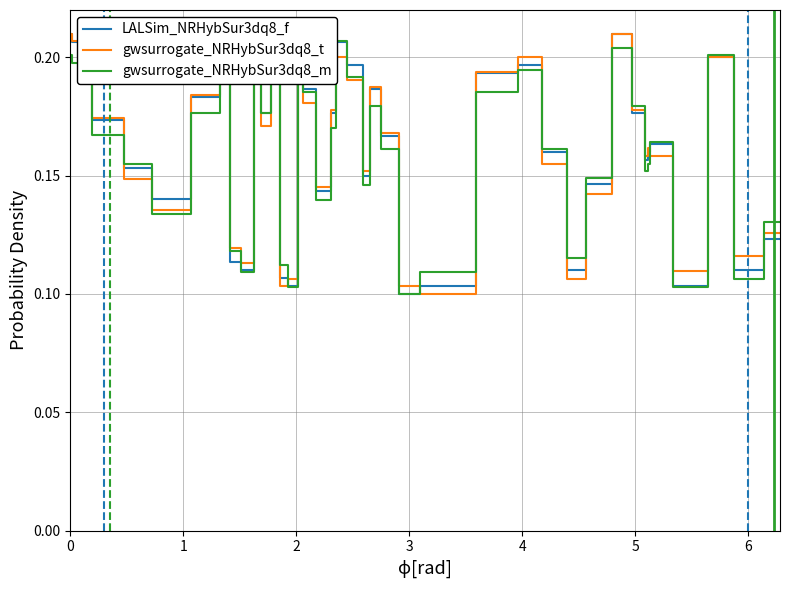

Reading left to right, what are all the values shown in this chart?

LALSim_NRHybSur3dq8_f: 0.2	0.2	0.2	0.2	0.1	0.2	0.2	0.2	0.1	0.1	0.2	0.2	0.2	0.1	0.1	0.2	0.2	0.1	0.2	0.2	0.2	0.1	0.2	0.2	0.1	0.1	0.2	0.2	0.2	0.1	0.1	0.2	0.2	0.2	0.2	0.2	0.1	0.2	0.1	0.1
gwsurrogate_NRHybSur3dq8_t: 0.2	0.2	0.2	0.1	0.1	0.2	0.2	0.2	0.1	0.1	0.2	0.2	0.2	0.1	0.1	0.2	0.2	0.1	0.2	0.2	0.2	0.2	0.2	0.2	0.1	0.1	0.2	0.2	0.2	0.1	0.1	0.2	0.2	0.2	0.2	0.2	0.1	0.2	0.1	0.1
gwsurrogate_NRHybSur3dq8_m: 0.2	0.2	0.2	0.2	0.1	0.2	0.2	0.2	0.1	0.1	0.2	0.2	0.2	0.1	0.1	0.2	0.2	0.1	0.2	0.2	0.2	0.1	0.2	0.2	0.1	0.1	0.2	0.2	0.2	0.1	0.1	0.2	0.2	0.2	0.2	0.2	0.1	0.2	0.1	0.1